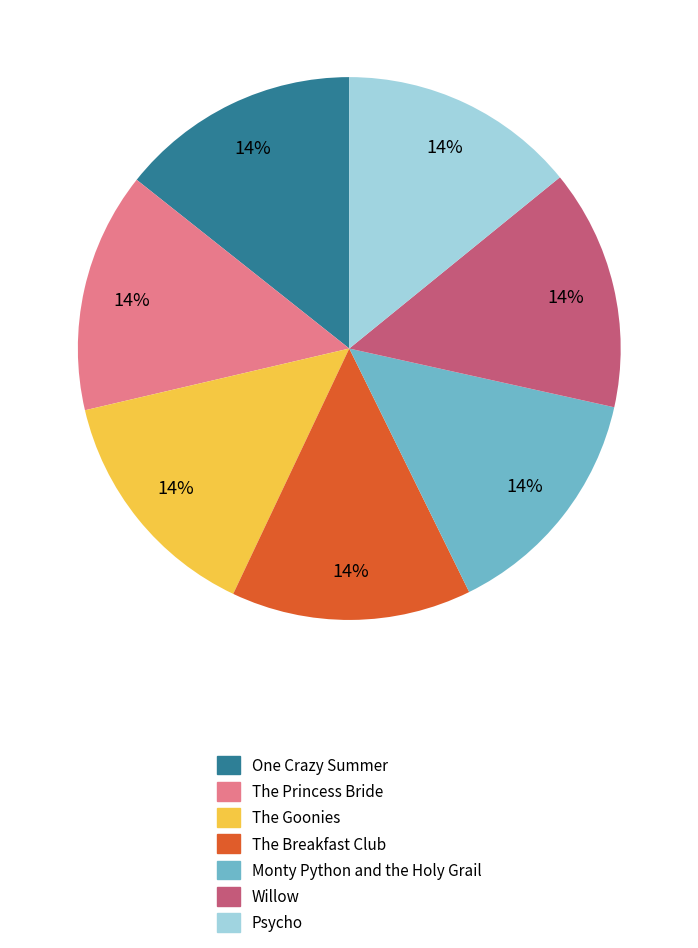

True or false: The Goonies accounts for 26% of the total.

False